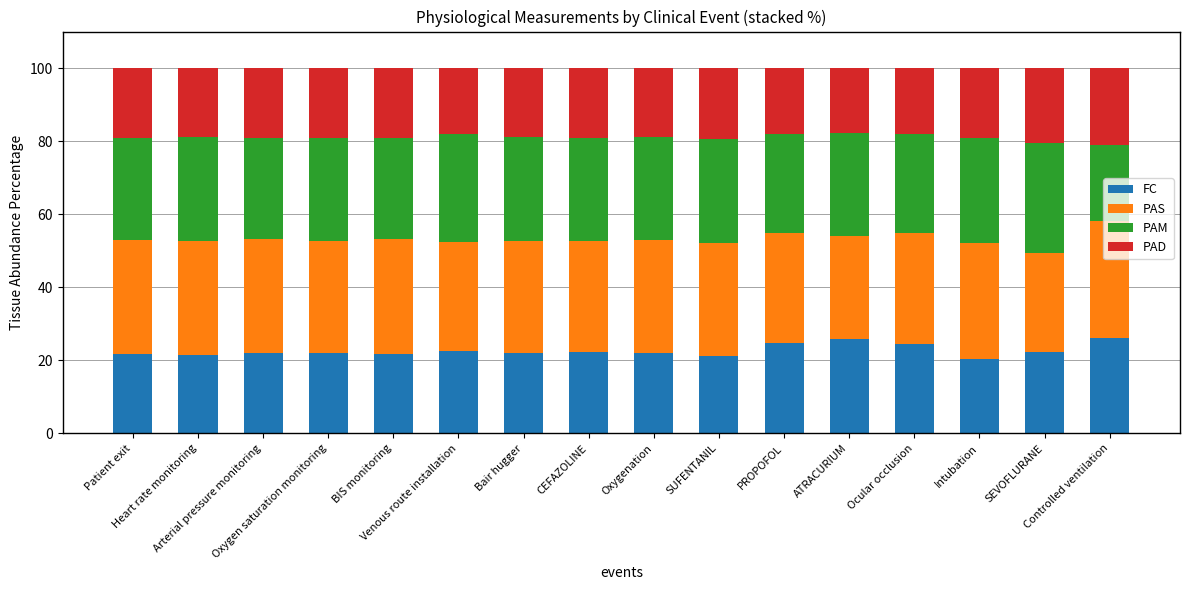

What is the difference between the maximum and minimum values in the FC series?

5.8